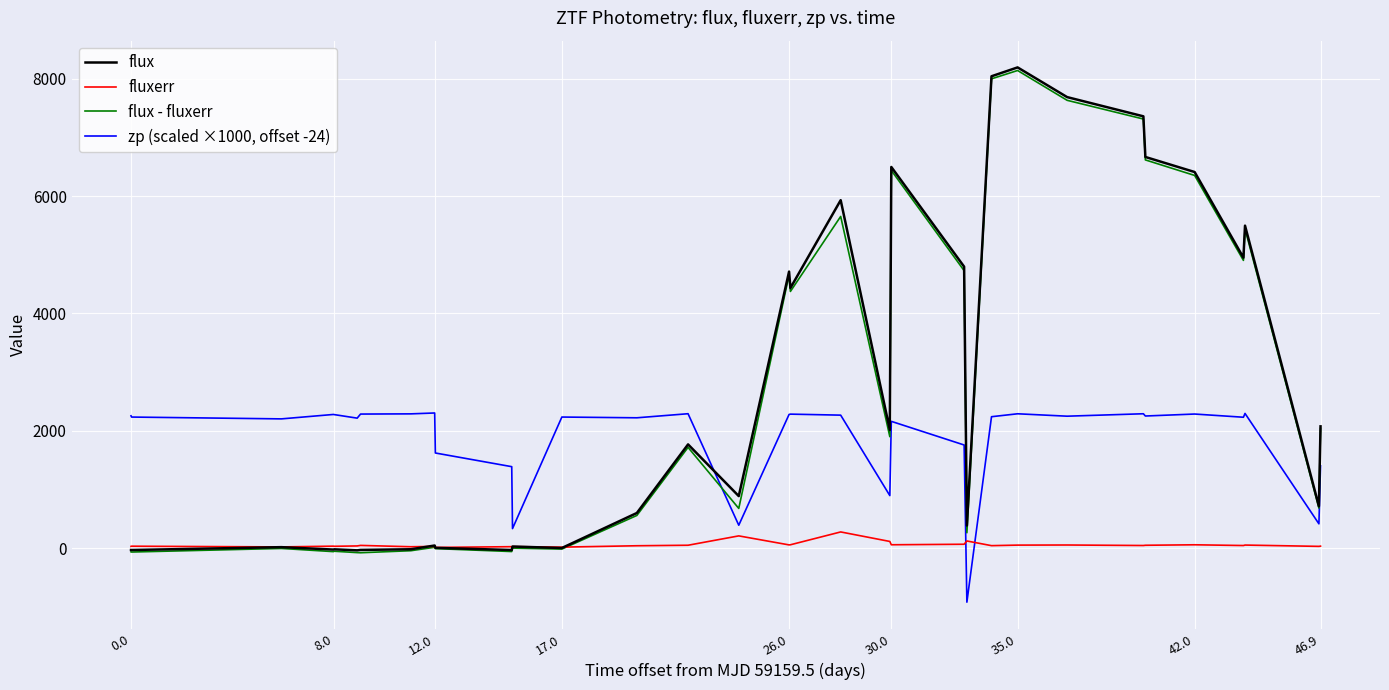

List the series in order of their peak value, lowest first.

fluxerr, zp (scaled ×1000, offset -24), flux - fluxerr, flux